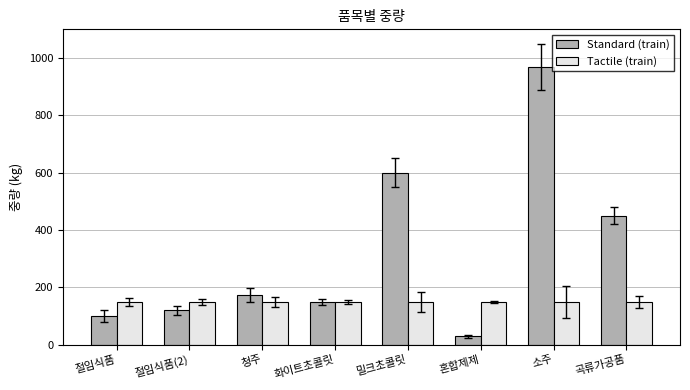

Which series changed the most between 절임식품(2) and 청주?

Standard (train)